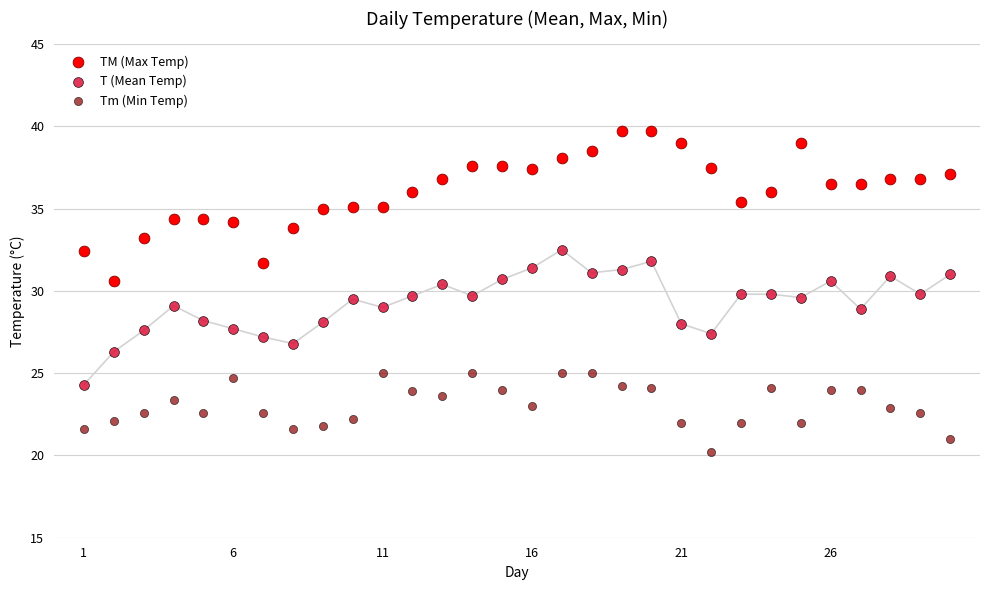

Across all data points, what is the range of Y values (max minus min)?

19.5